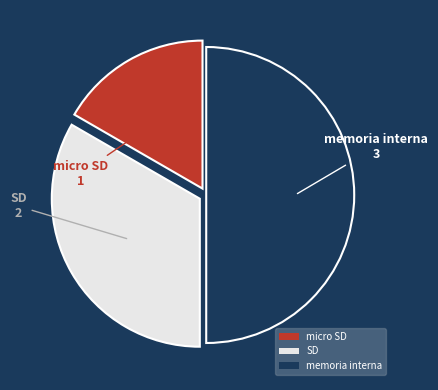

How many slices are in this pie chart?

3